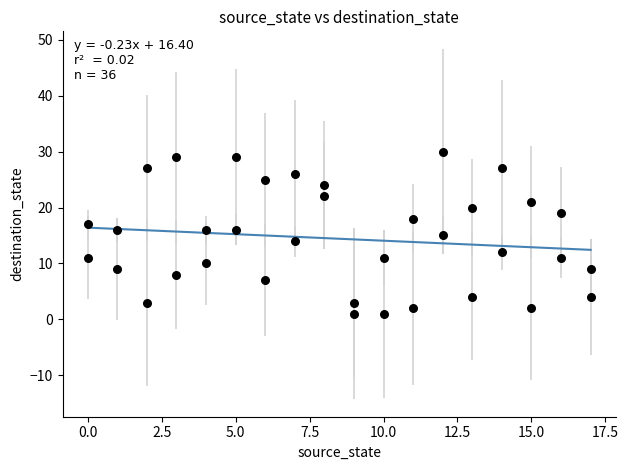

What is the range of X values (max minus min)?

17